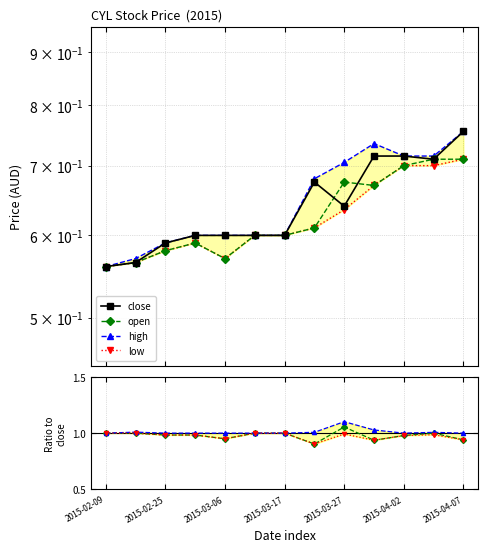

At how many categories does at least one series exceed 0?

13